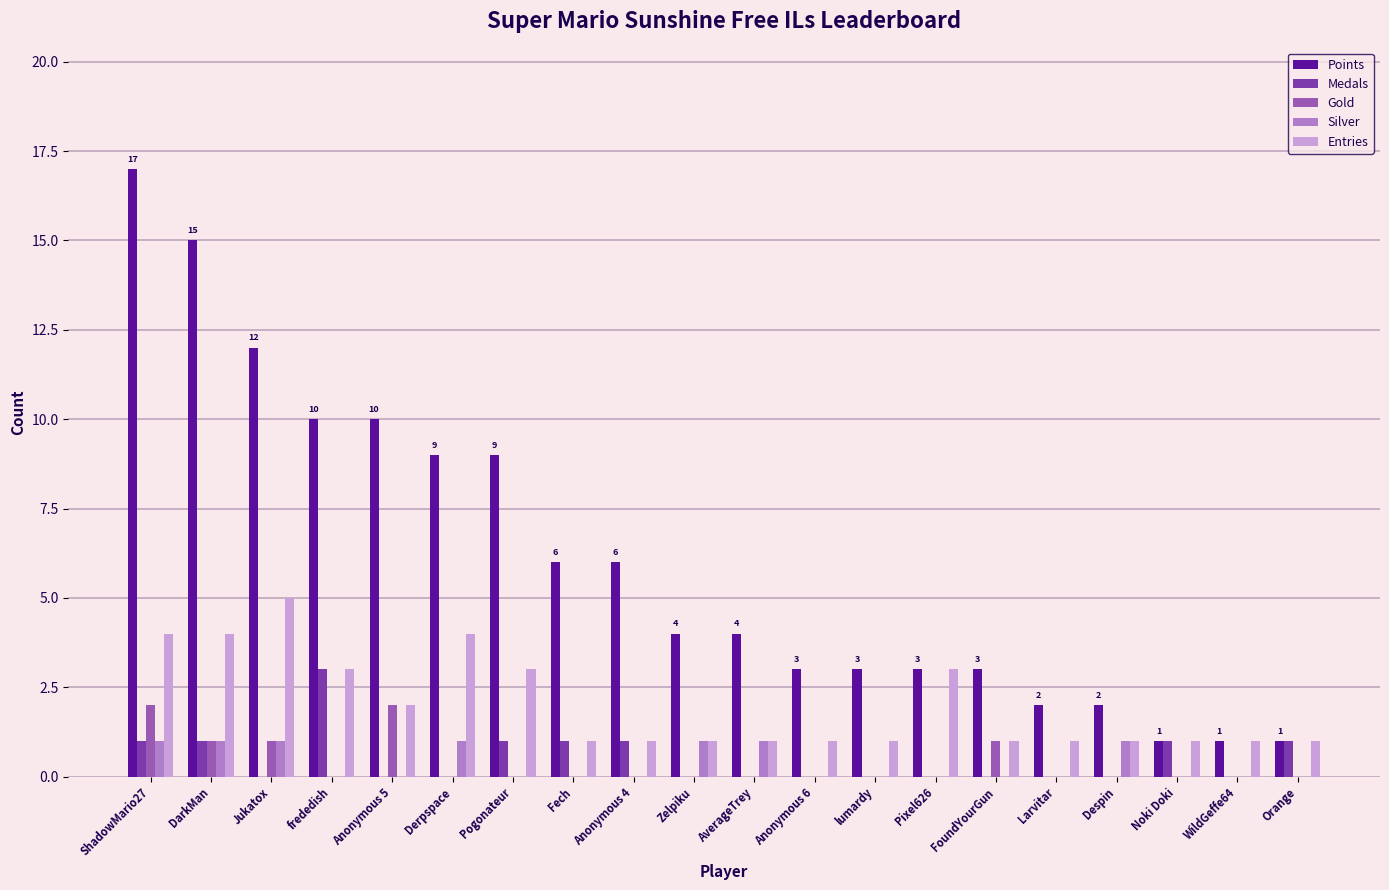

Between Jukatox and WildGeffe64, which series saw the biggest shift?

Points